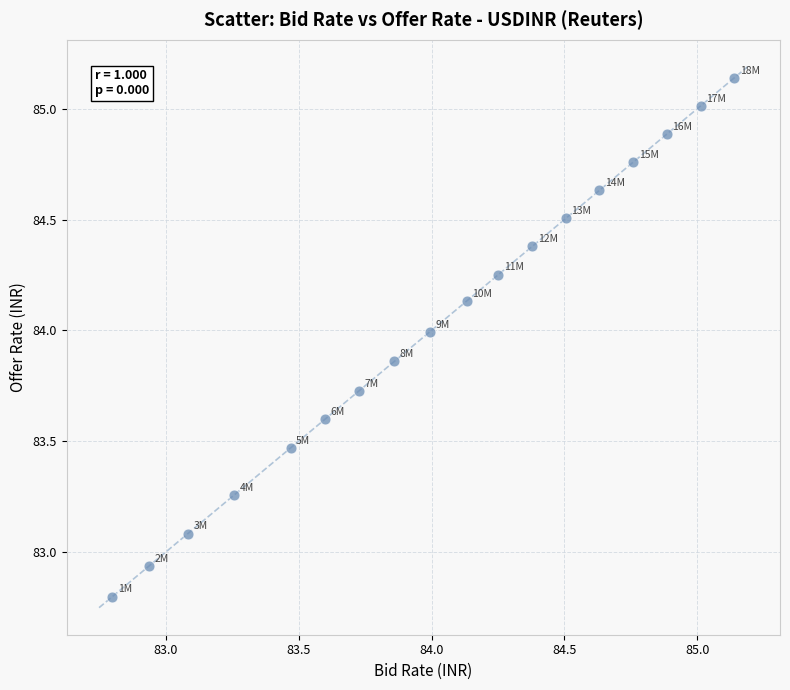

What is the range of X values (max minus min)?

2.3